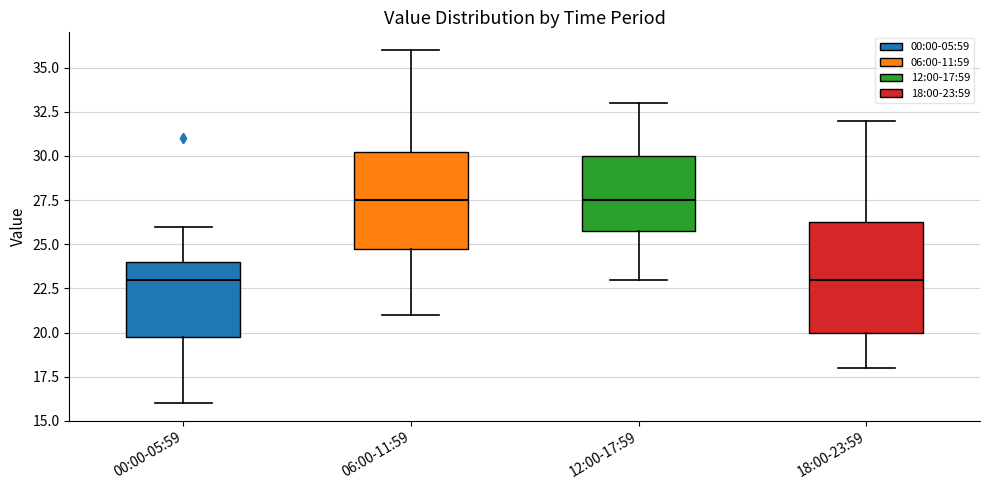

Reading left to right, transcribe this box plot: for each box, give where its median line is, the range the box spans, and where its two whiskers end, as read against the y-axis. The values are not printed on the chart, so give them approximately, as read against the axis.

00:00-05:59: median 23.0, box 20.0 to 24.0, whiskers 16.0 to 26.0
06:00-11:59: median 27.5, box 25.0 to 30.5, whiskers 21.0 to 36.0
12:00-17:59: median 27.5, box 26.0 to 30.0, whiskers 23.0 to 33.0
18:00-23:59: median 23.0, box 20.0 to 26.5, whiskers 18.0 to 32.0